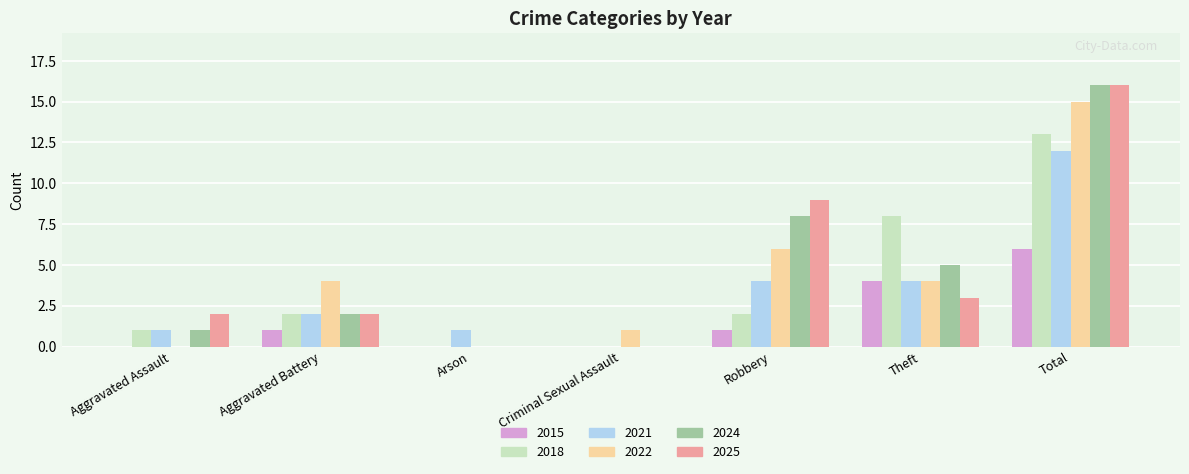

What is the sum of the 2022 values at Theft and Arson?

4